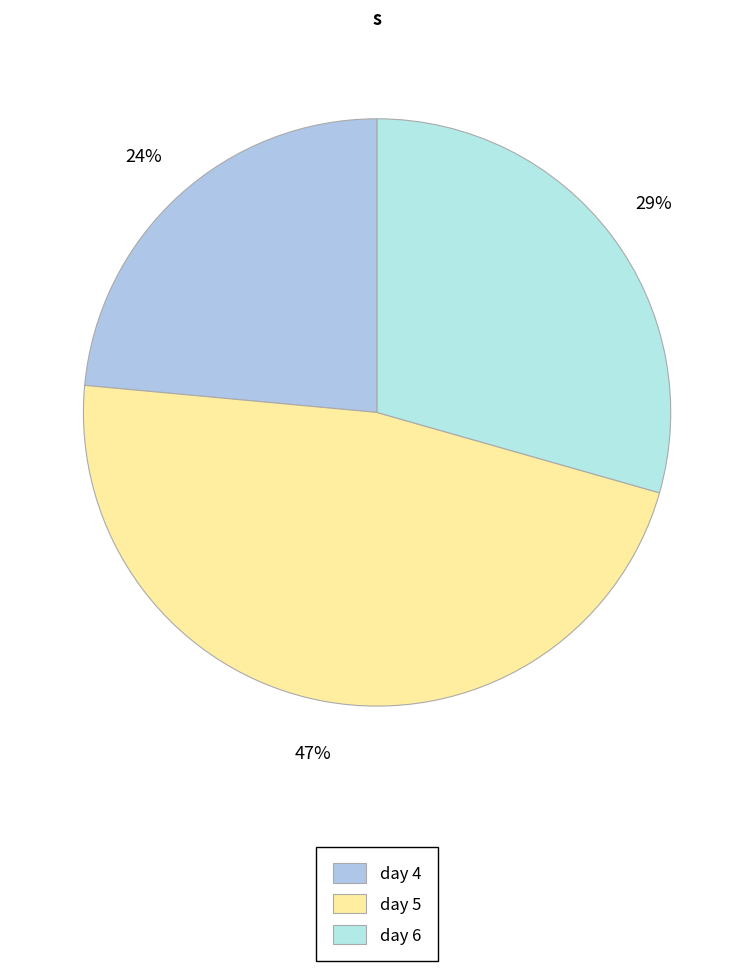

Which category has the smallest portion of the pie?

day 4